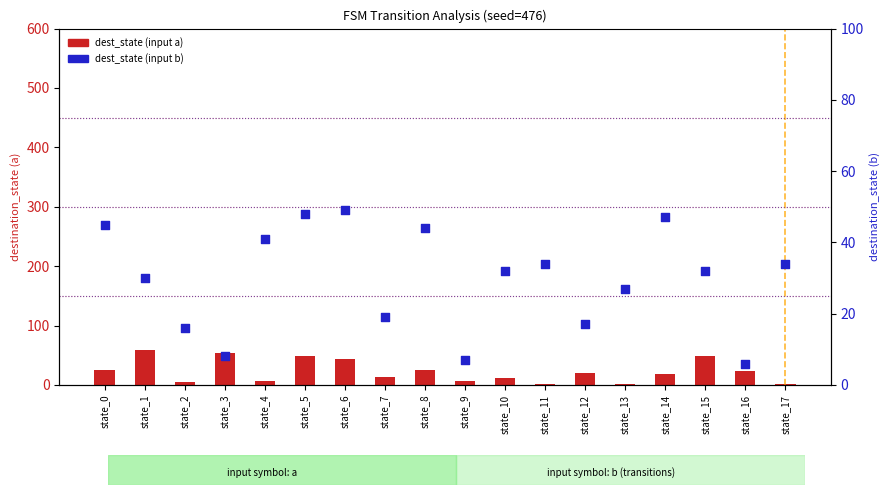

Which series has the widest spread of Y values?

destination_state_a